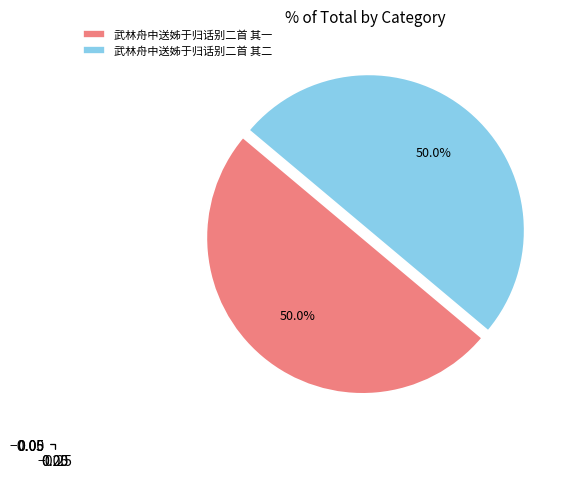

What is the ratio of the value at 武林舟中送姊于归话别二首 其二 to the value at 武林舟中送姊于归话别二首 其一?

1.0